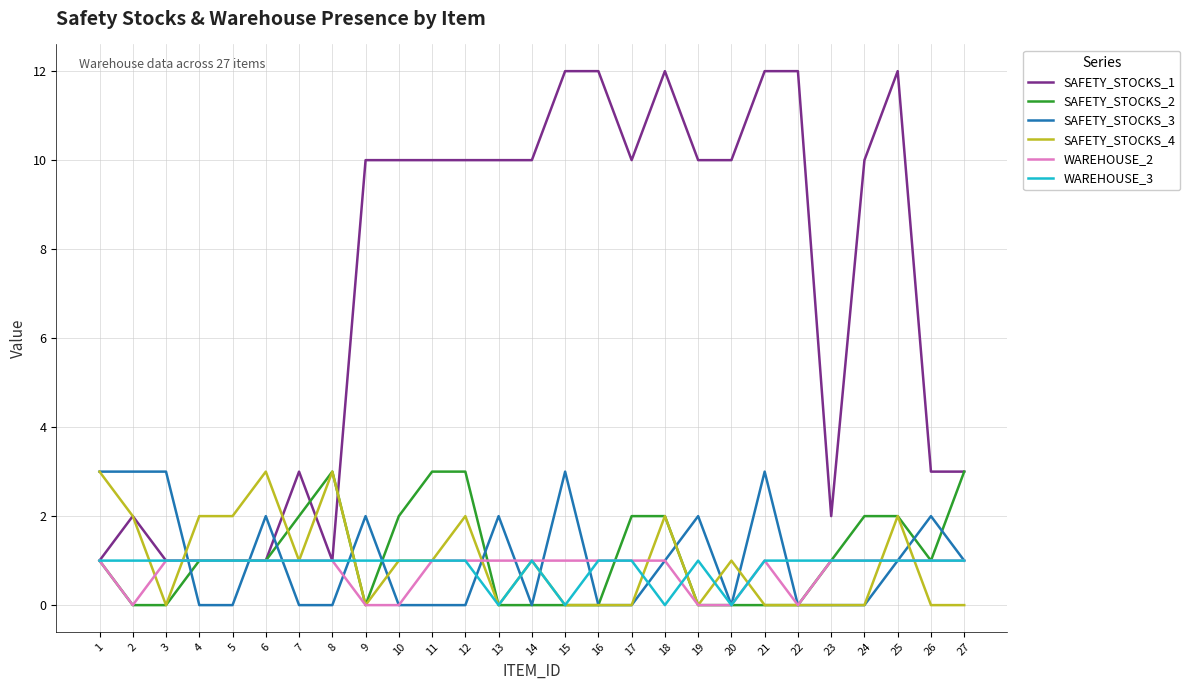

Which series has the largest range (max minus min)?

SAFETY_STOCKS_1